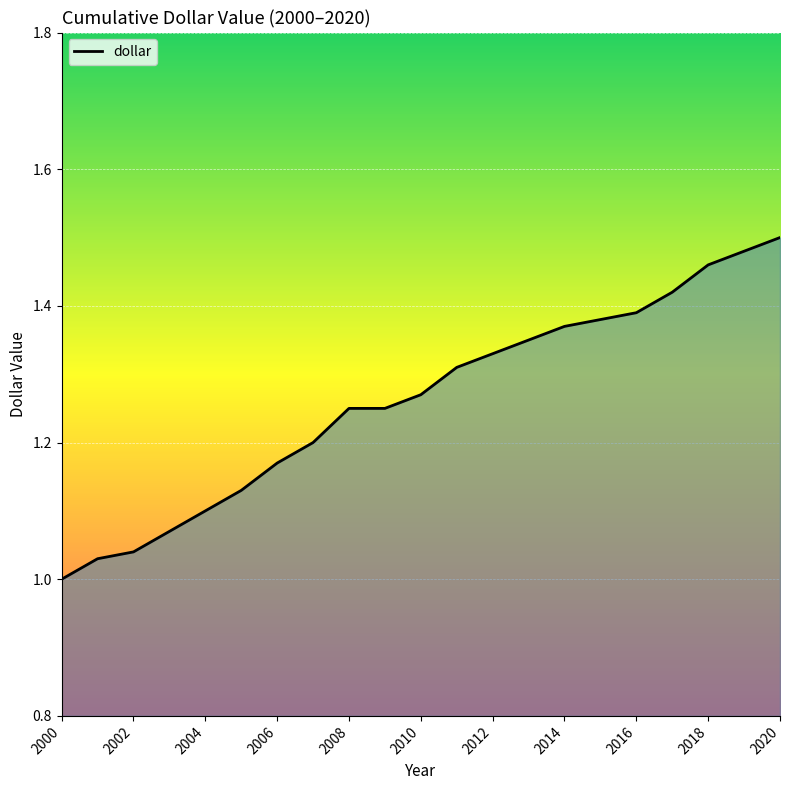

What is the difference between the maximum and minimum values?

0.5